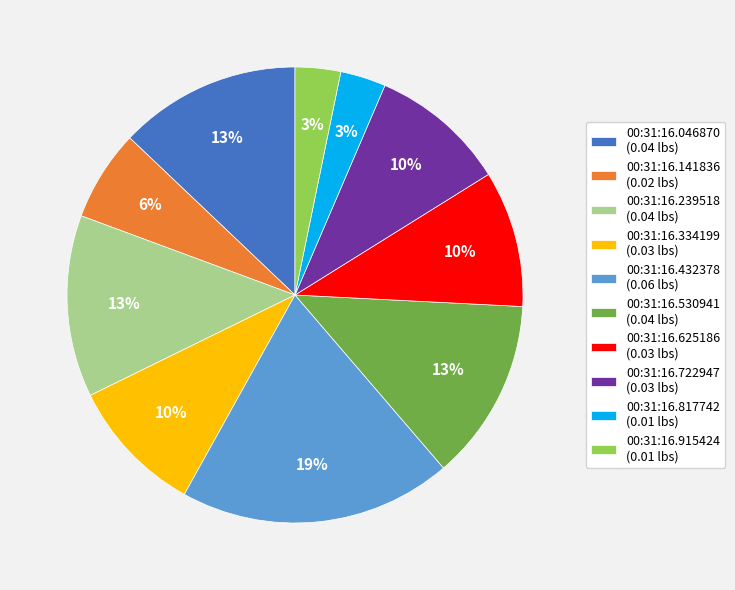

True or false: 00:31:16.625186 (0.03 lbs) accounts for 10% of the total.

True